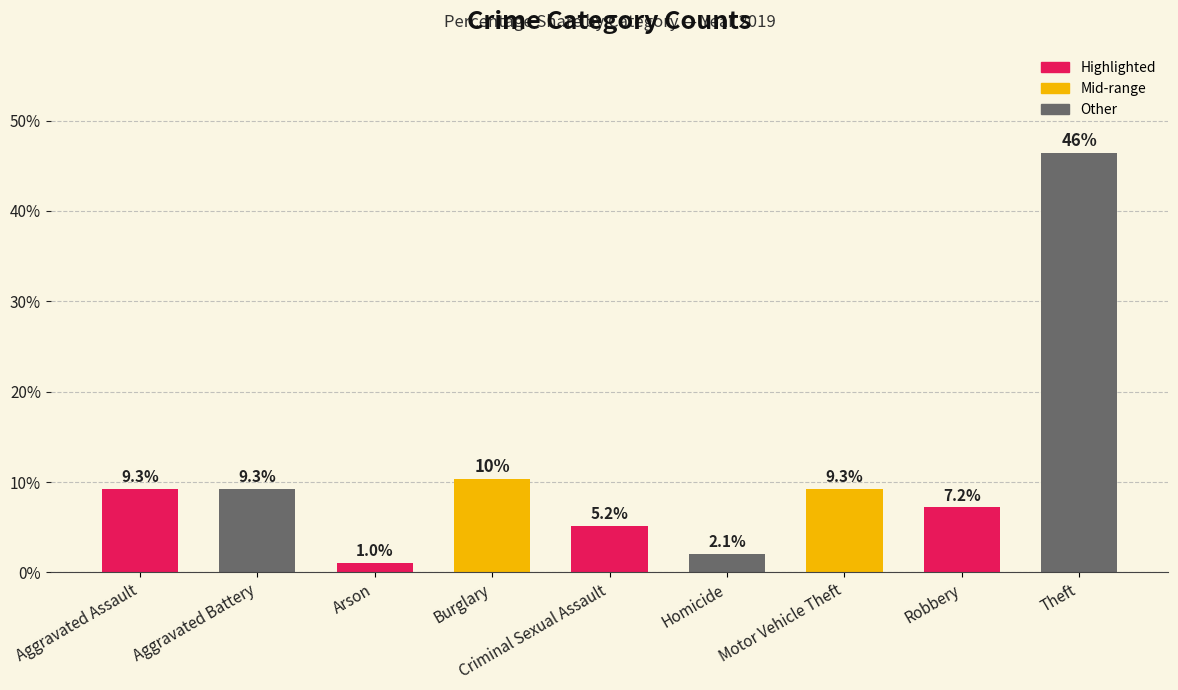

The value at Criminal Sexual Assault is 5.2. True or false?

True